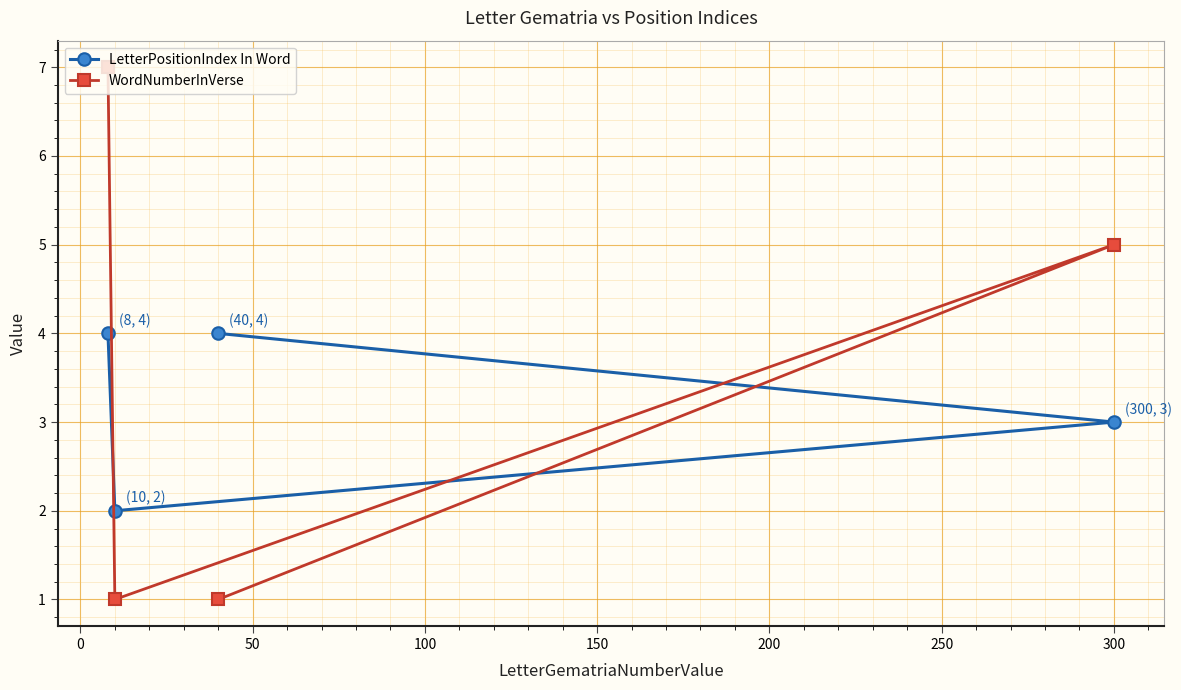

At how many categories does at least one series exceed 6?

1